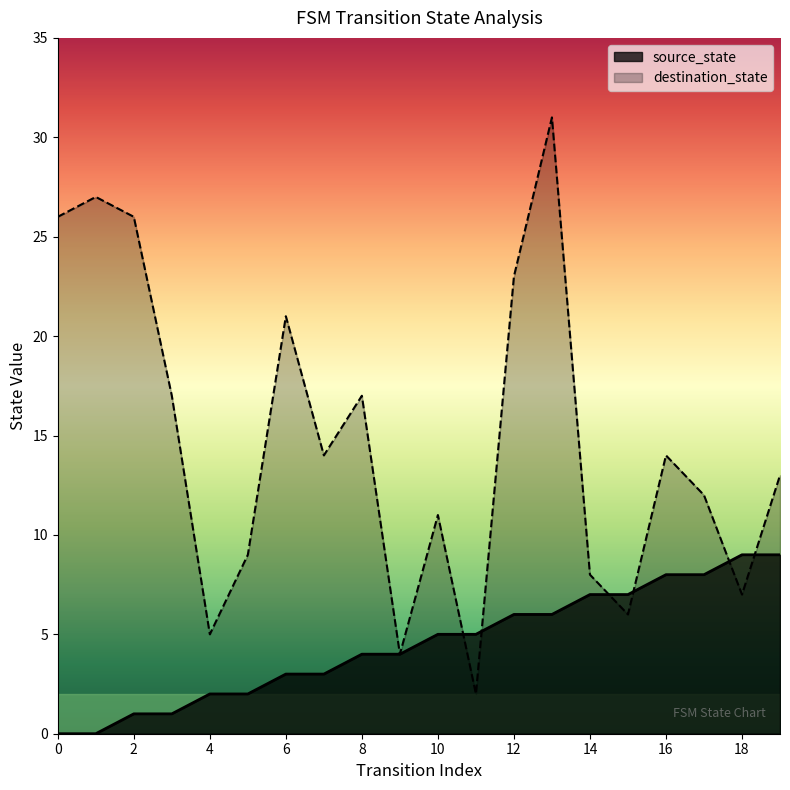

Reading left to right, transcribe all the data shown in this chart.

source_state: 0	0	1	1	2	2	3	3	4	4	5	5	6	6	7	7	8	8	9	9
destination_state: 26	27	26	17	5	9	21	14	17	4	11	2	23	31	8	6	14	12	7	13